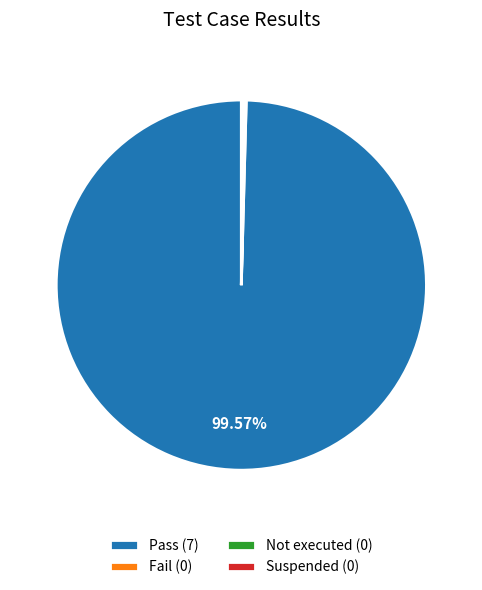

Is Pass the majority of the pie?

Yes